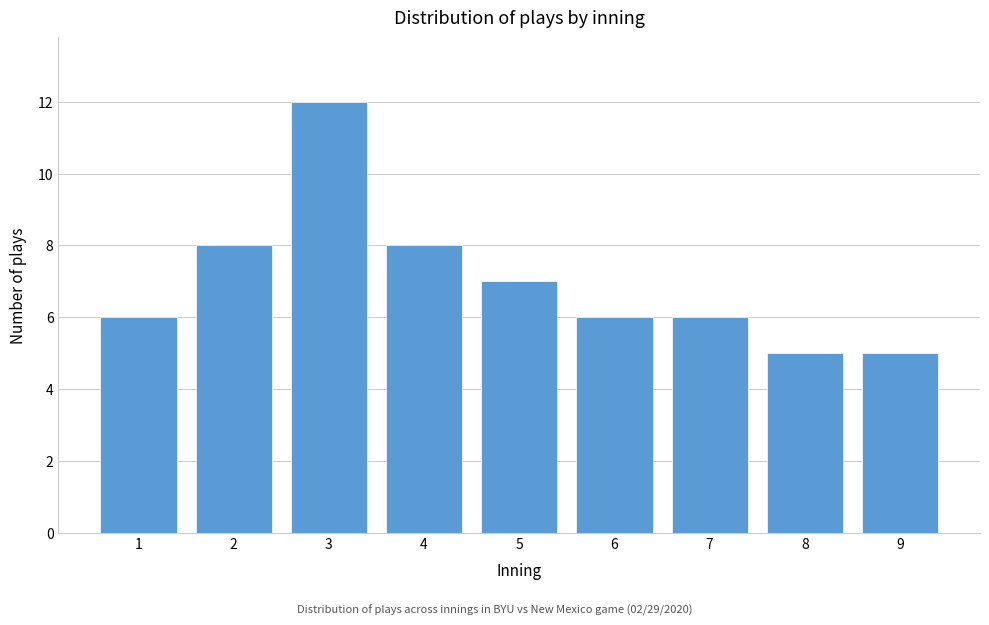

Reading right to left, transcribe all the data shown in this chart.

9=5	8=5	7=6	6=6	5=7	4=8	3=12	2=8	1=6